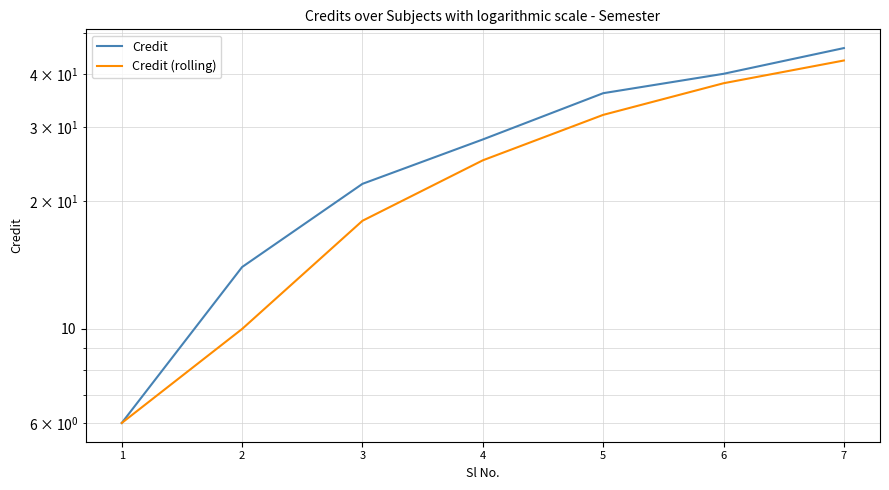

At which label does Credit first exceed 28?

5